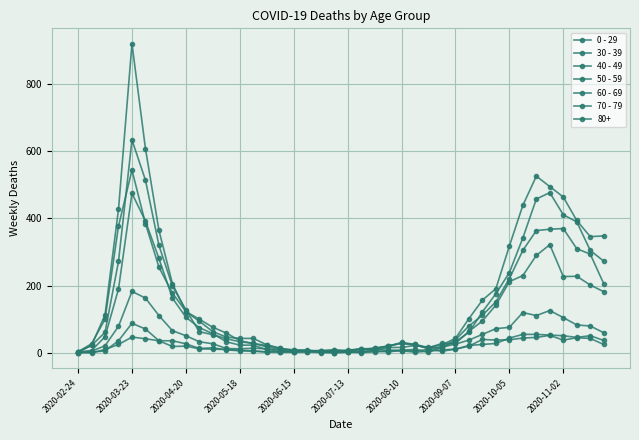

Is this an area chart (filled region under the line)?

No